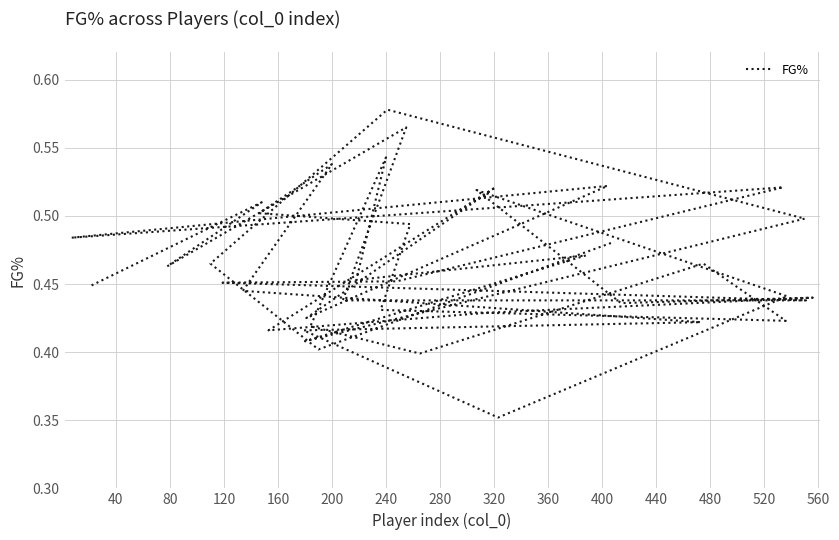

Count the values in the range 0 to 1.

40